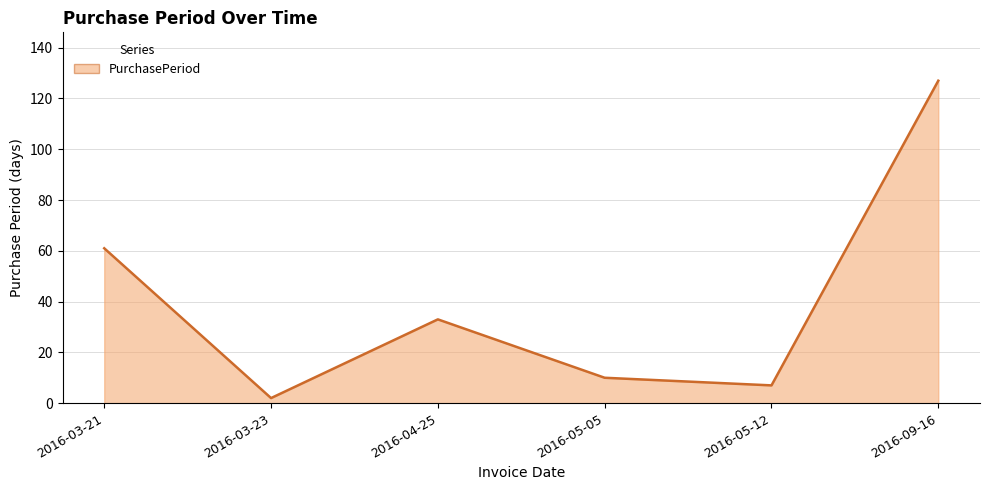

What is the difference between the maximum and minimum values?

125